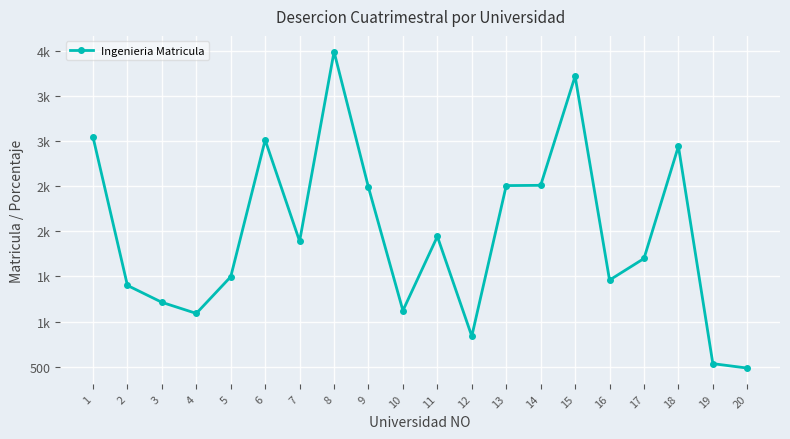

Does the chart have visible grid lines?

Yes